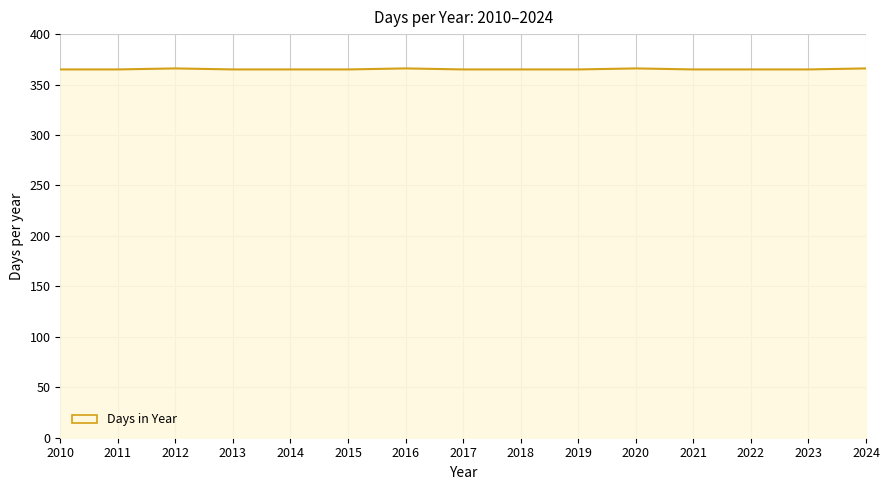

What is the change in value from 2016 to 2019?

-1